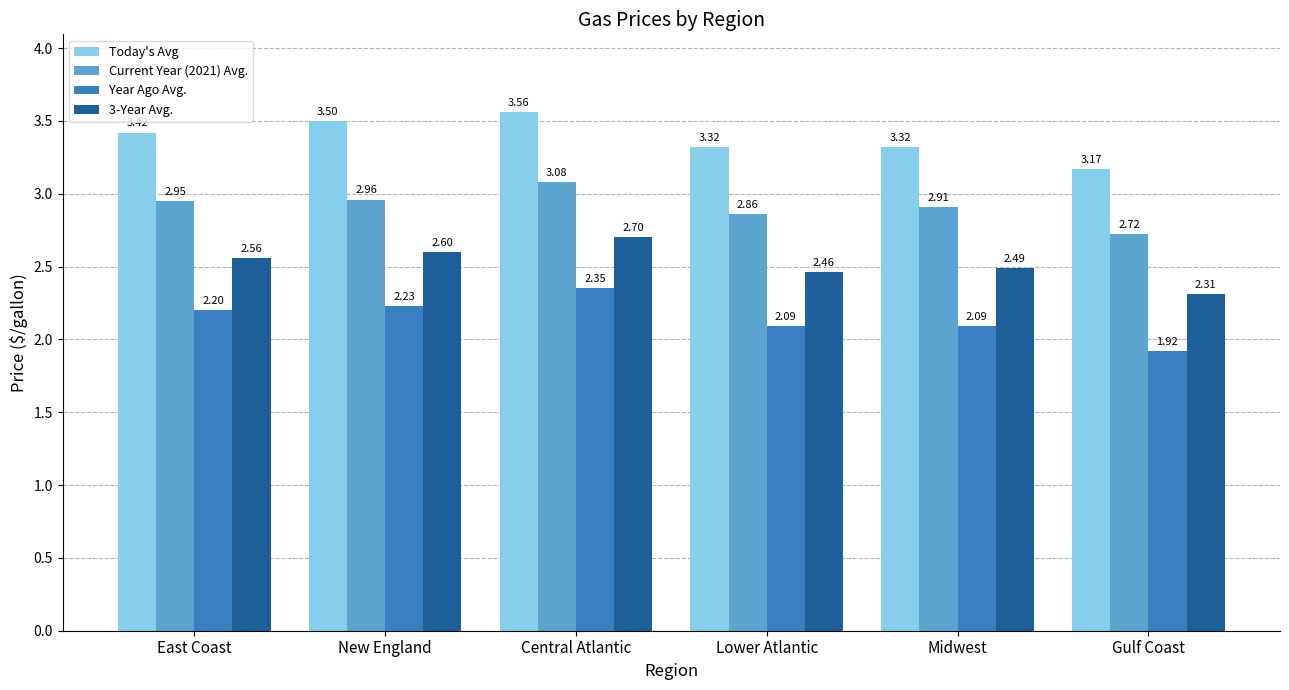

The 3-Year Avg. series shows 2.3 at Gulf Coast. True or false?

True